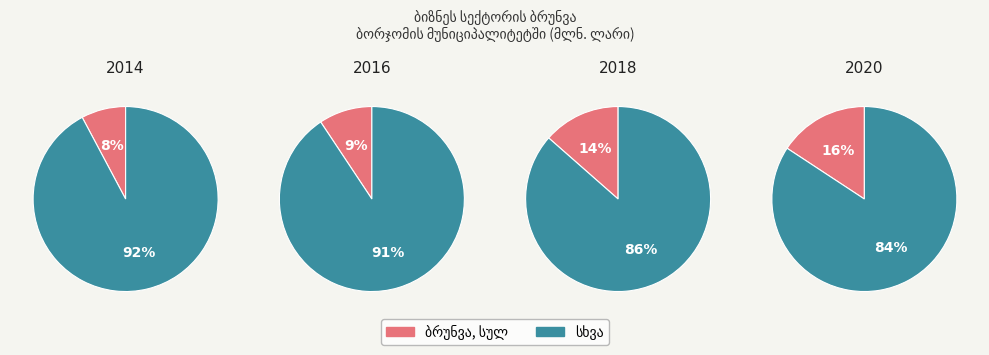

True or false: 2019 accounts for 30% of the total.

False